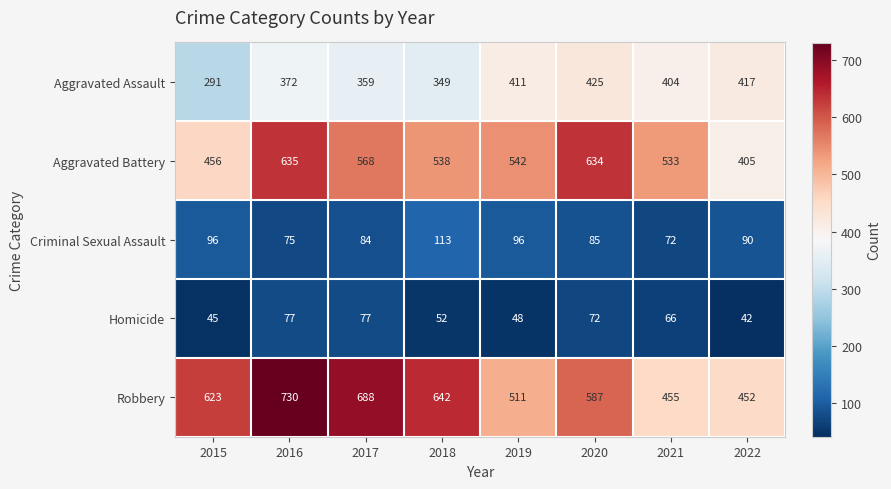

How many series are shown in this chart?

5